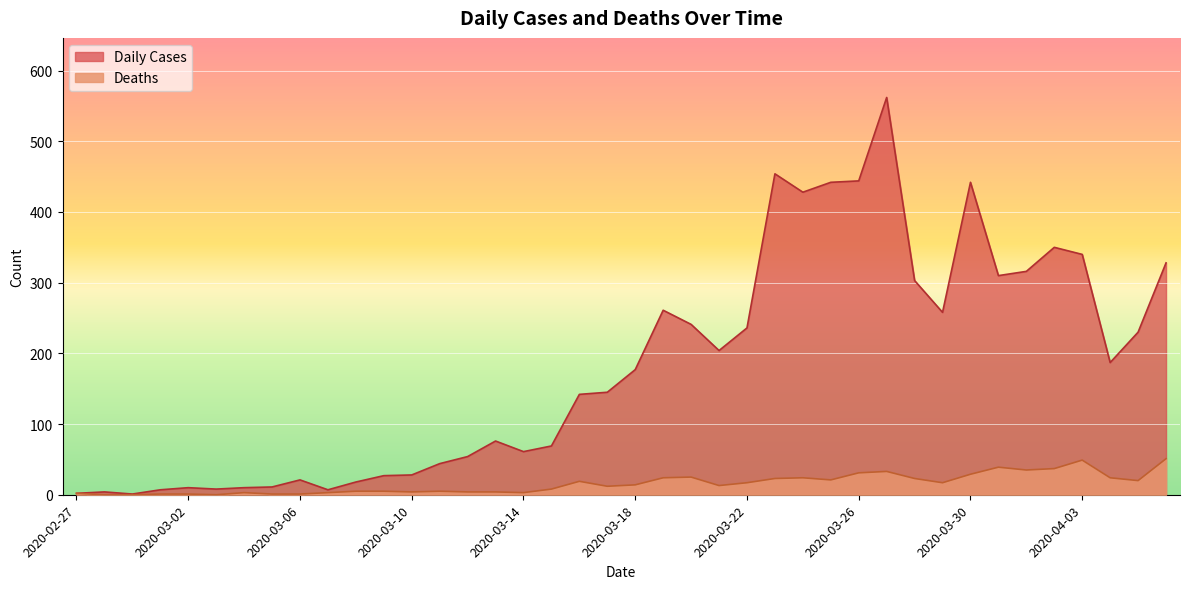

Reading right to left, what are all the values shown in this chart?

Daily Cases: 328	230	187	340	350	316	310	442	258	303	562	444	442	428	454	236	204	241	261	177	145	142	69	61	76	54	44	28	27	18	7	21	11	10	8	10	7	1	4	2
Deaths: 51	20	24	49	37	35	39	29	17	23	33	31	21	24	23	17	13	25	24	14	12	19	8	3	4	4	5	4	5	5	3	1	1	3	0	1	1	0	0	2